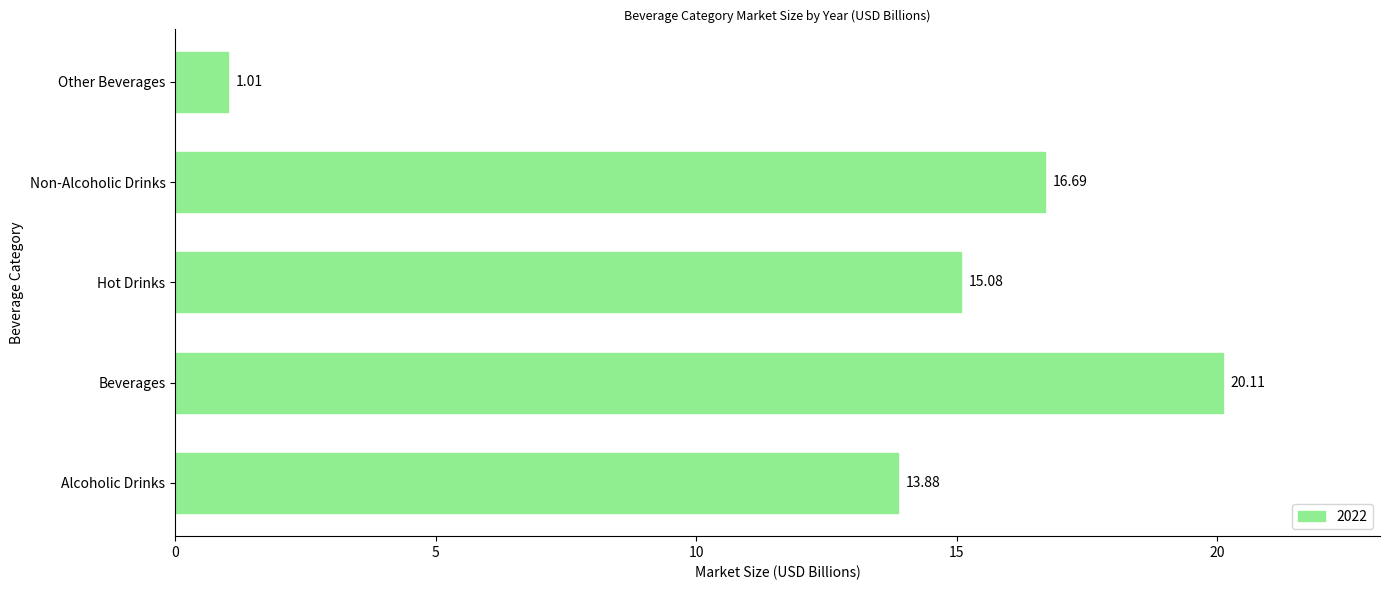

What is the change in value from Alcoholic Drinks to Non-Alcoholic Drinks?

+2.8